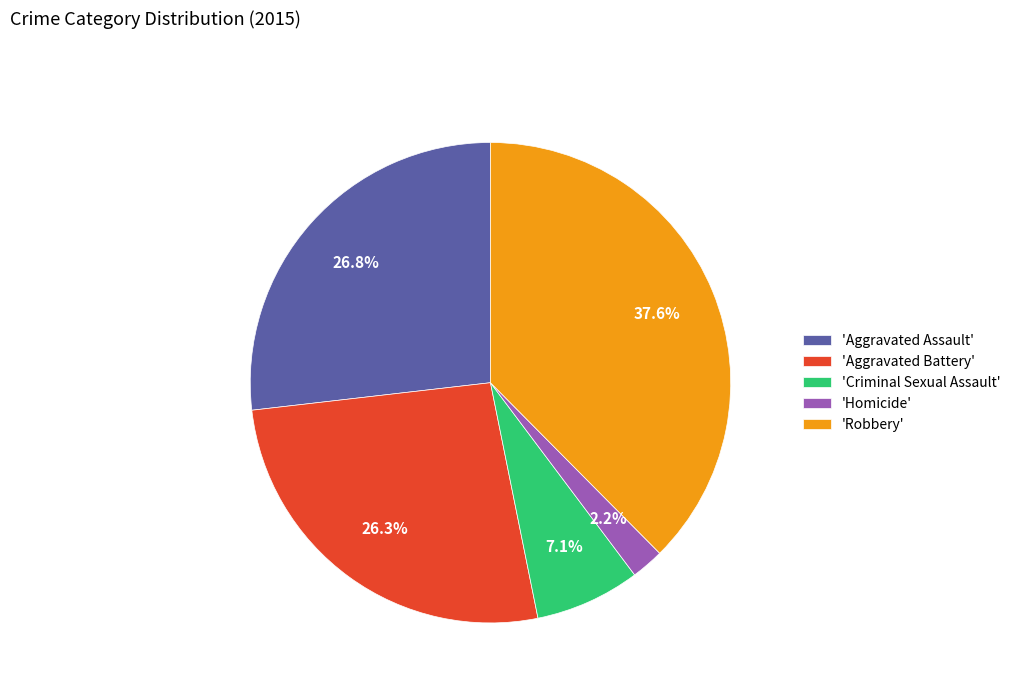

Which has a higher value, 'Criminal Sexual Assault' or 'Aggravated Assault'?

'Aggravated Assault'